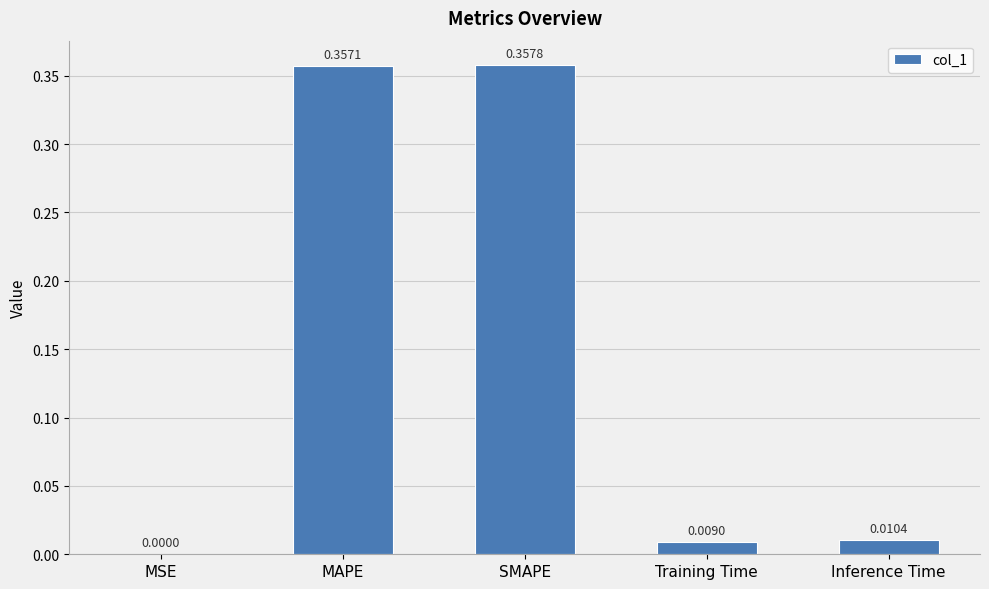

What is the sum of all values?

0.7